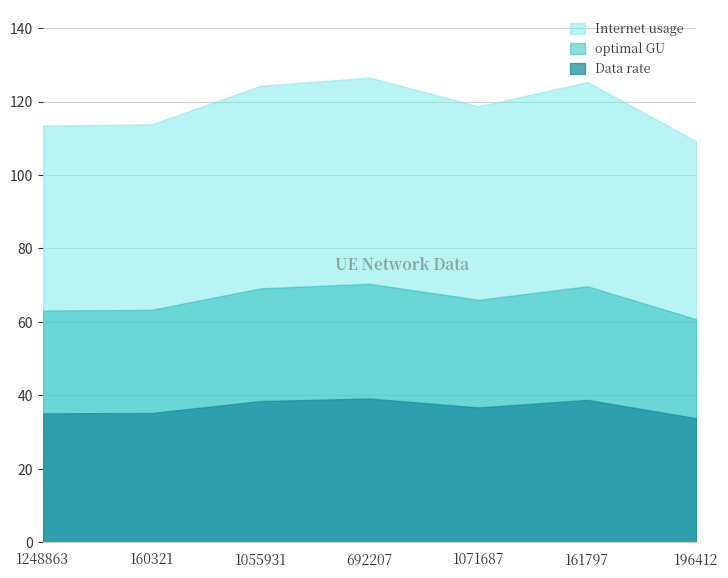

What is the label of the 6th point from the right?

160321